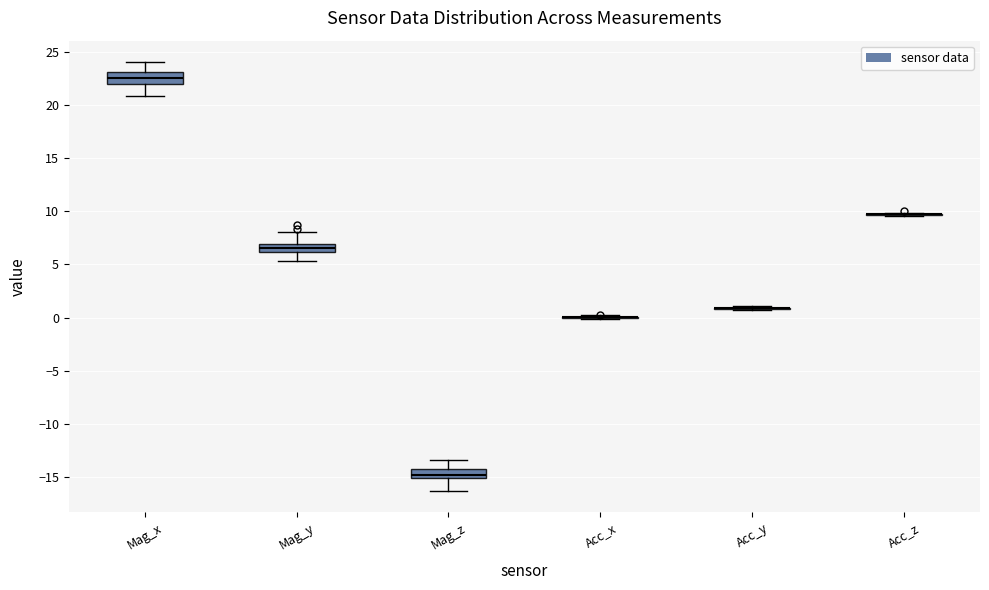

Where does the upper whisker of the box for Mag_x end on the y-axis? The values are not printed on the chart, so give them approximately, as read against the axis.

24.0